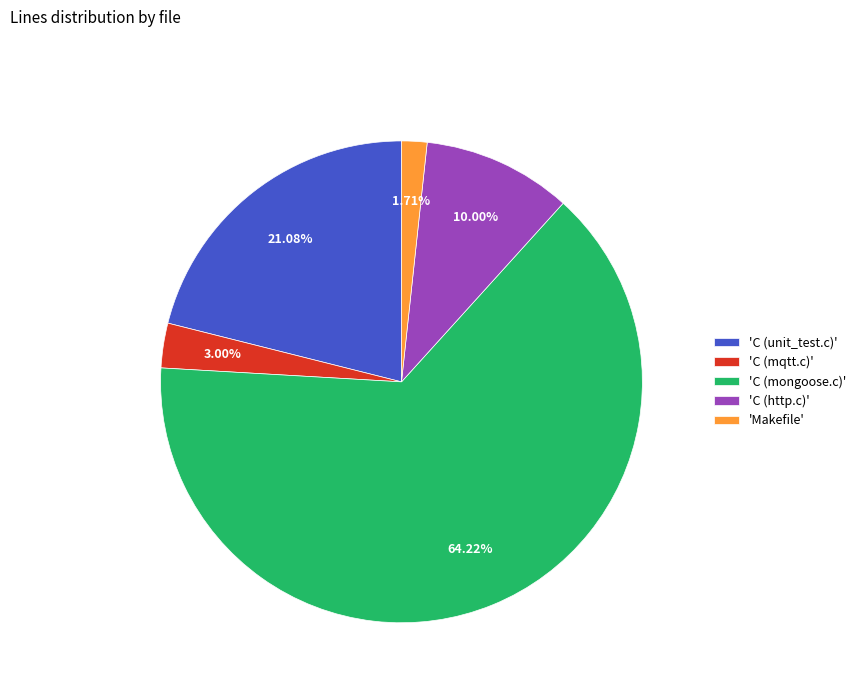

Which slice is the largest?

'C (mongoose.c)'